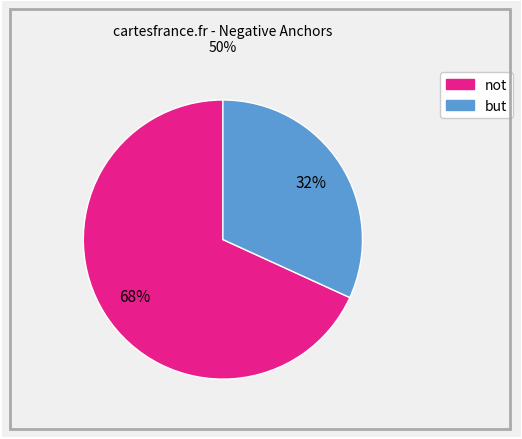

Is there a majority slice in this chart?

Yes